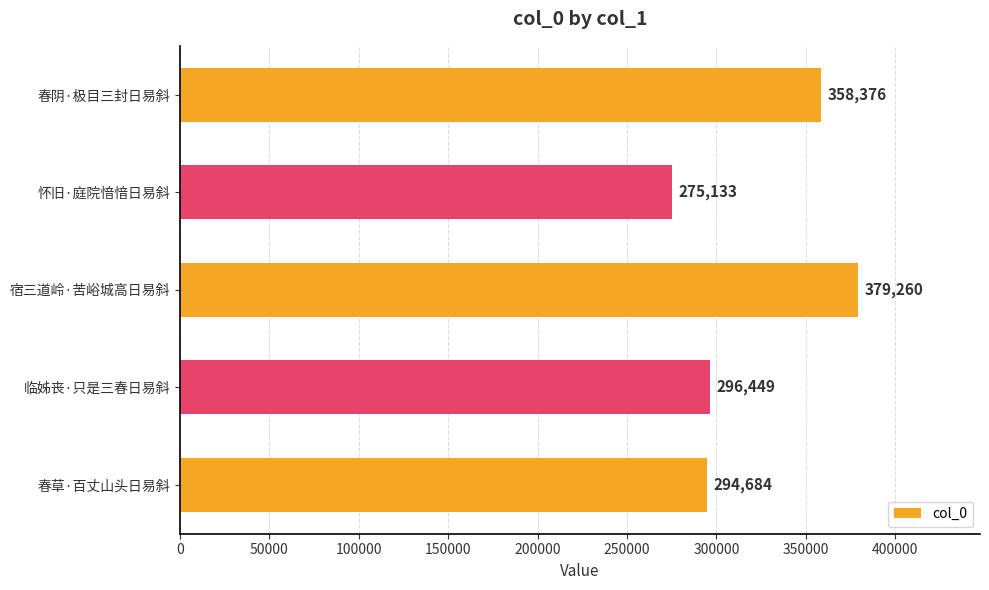

How many data points does each series have?

5